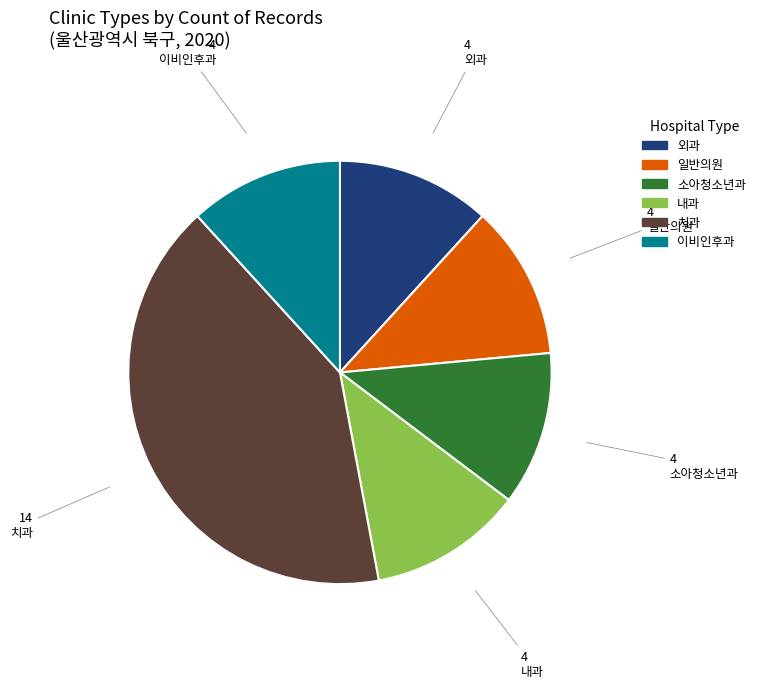

Is 내과 the majority of the pie?

No